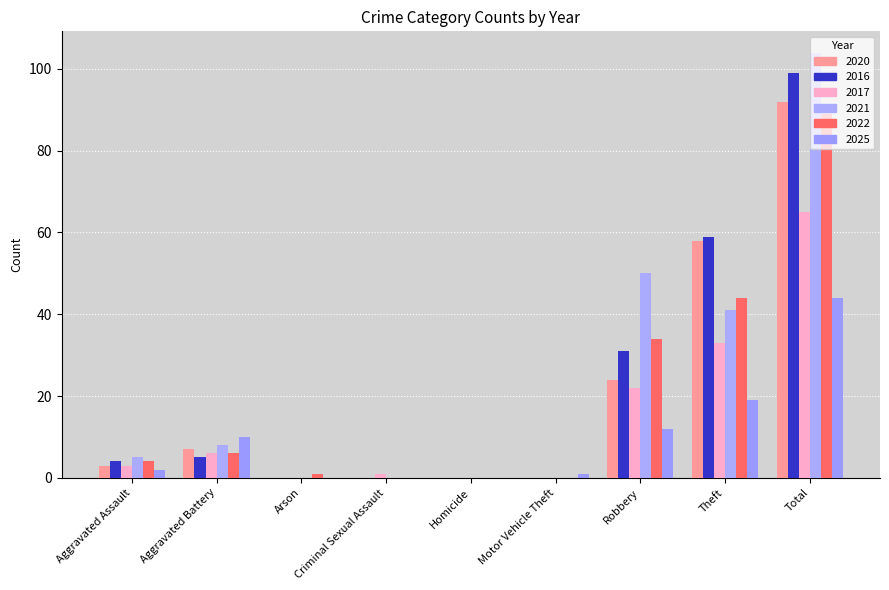

Reading left to right, extract all data points from this chart.

2020: Aggravated Assault=3	Aggravated Battery=7	Arson=0	Criminal Sexual Assault=0	Homicide=0	Motor Vehicle Theft=0	Robbery=24	Theft=58	Total=92
2016: Aggravated Assault=4	Aggravated Battery=5	Arson=0	Criminal Sexual Assault=0	Homicide=0	Motor Vehicle Theft=0	Robbery=31	Theft=59	Total=99
2017: Aggravated Assault=3	Aggravated Battery=6	Arson=0	Criminal Sexual Assault=1	Homicide=0	Motor Vehicle Theft=0	Robbery=22	Theft=33	Total=65
2021: Aggravated Assault=5	Aggravated Battery=8	Arson=0	Criminal Sexual Assault=0	Homicide=0	Motor Vehicle Theft=0	Robbery=50	Theft=41	Total=104
2022: Aggravated Assault=4	Aggravated Battery=6	Arson=1	Criminal Sexual Assault=0	Homicide=0	Motor Vehicle Theft=0	Robbery=34	Theft=44	Total=89
2025: Aggravated Assault=2	Aggravated Battery=10	Arson=0	Criminal Sexual Assault=0	Homicide=0	Motor Vehicle Theft=1	Robbery=12	Theft=19	Total=44